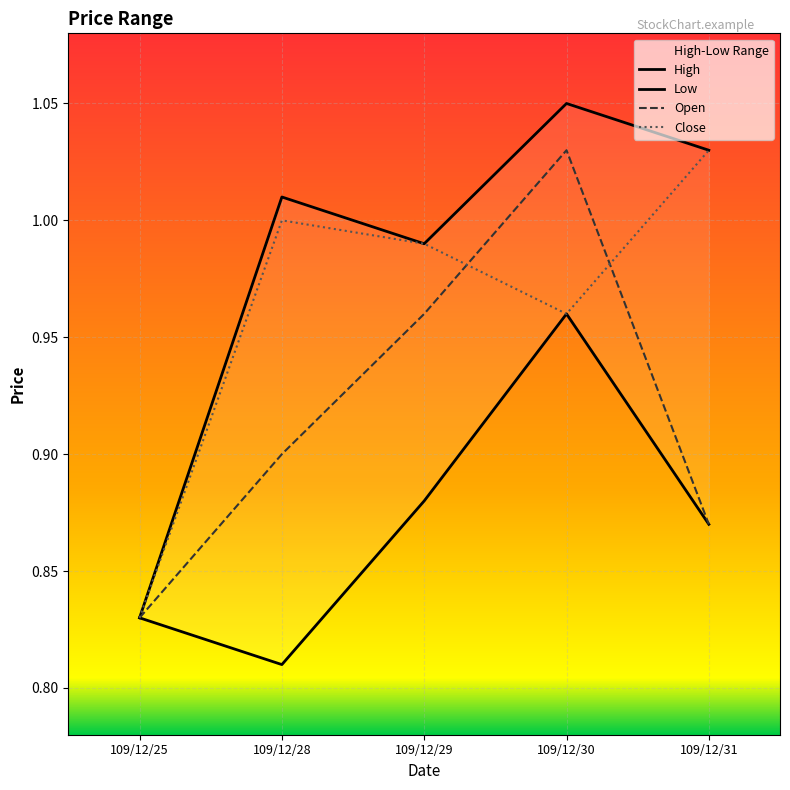

How many interior local peaks does the Open series have?

1